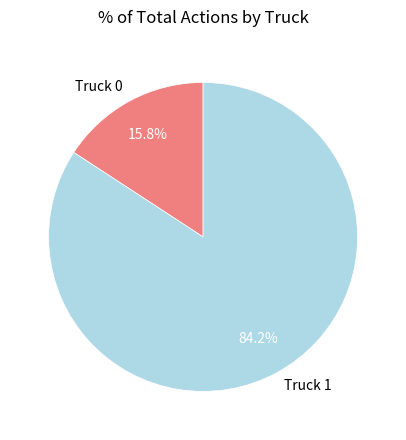

Which slice is the smallest?

Truck 0